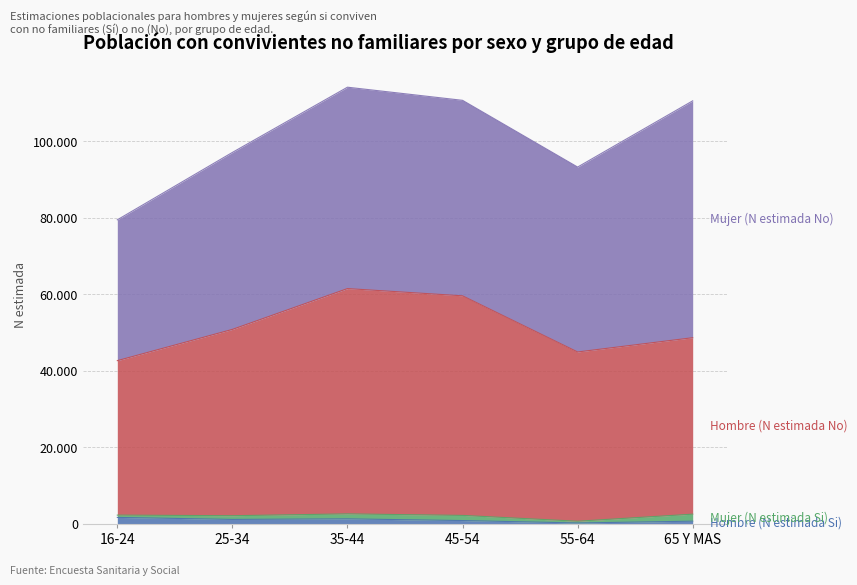

What is the label of the 5th point from the right?

25-34